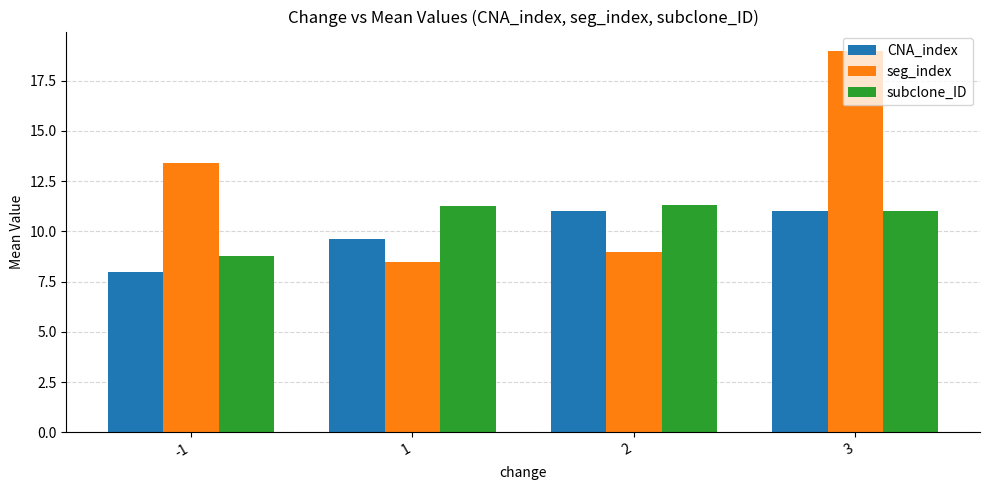

Reading right to left, what are all the values shown in this chart?

CNA_index: 3=11.0	2=11.0	1=9.6	-1=8.0
seg_index: 3=19.0	2=9.0	1=8.5	-1=13.4
subclone_ID: 3=11.0	2=11.3	1=11.3	-1=8.8